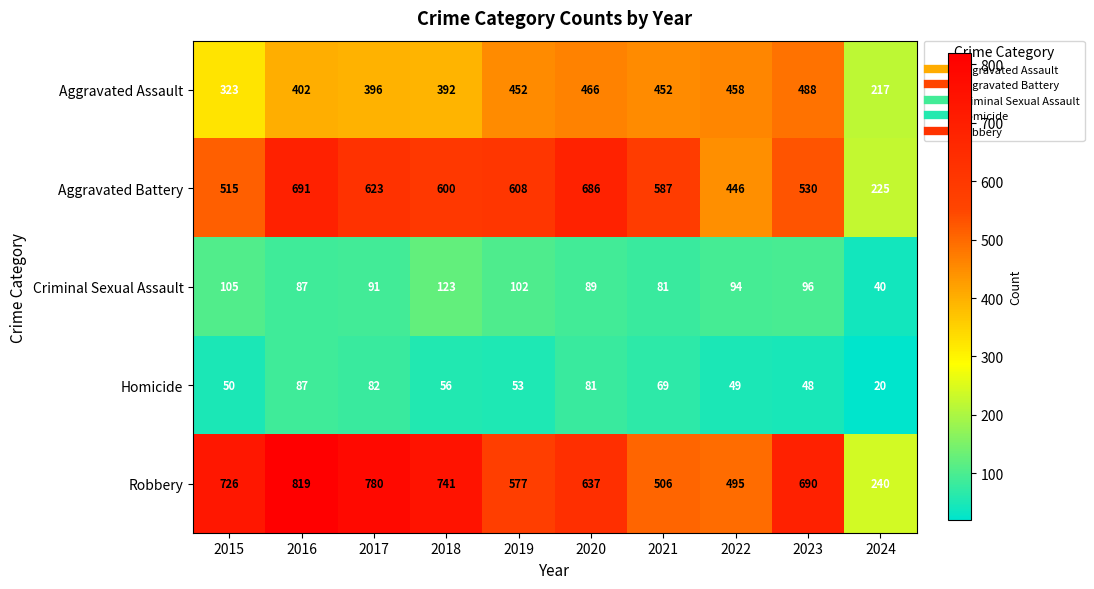

What is the maximum value for Homicide?

87